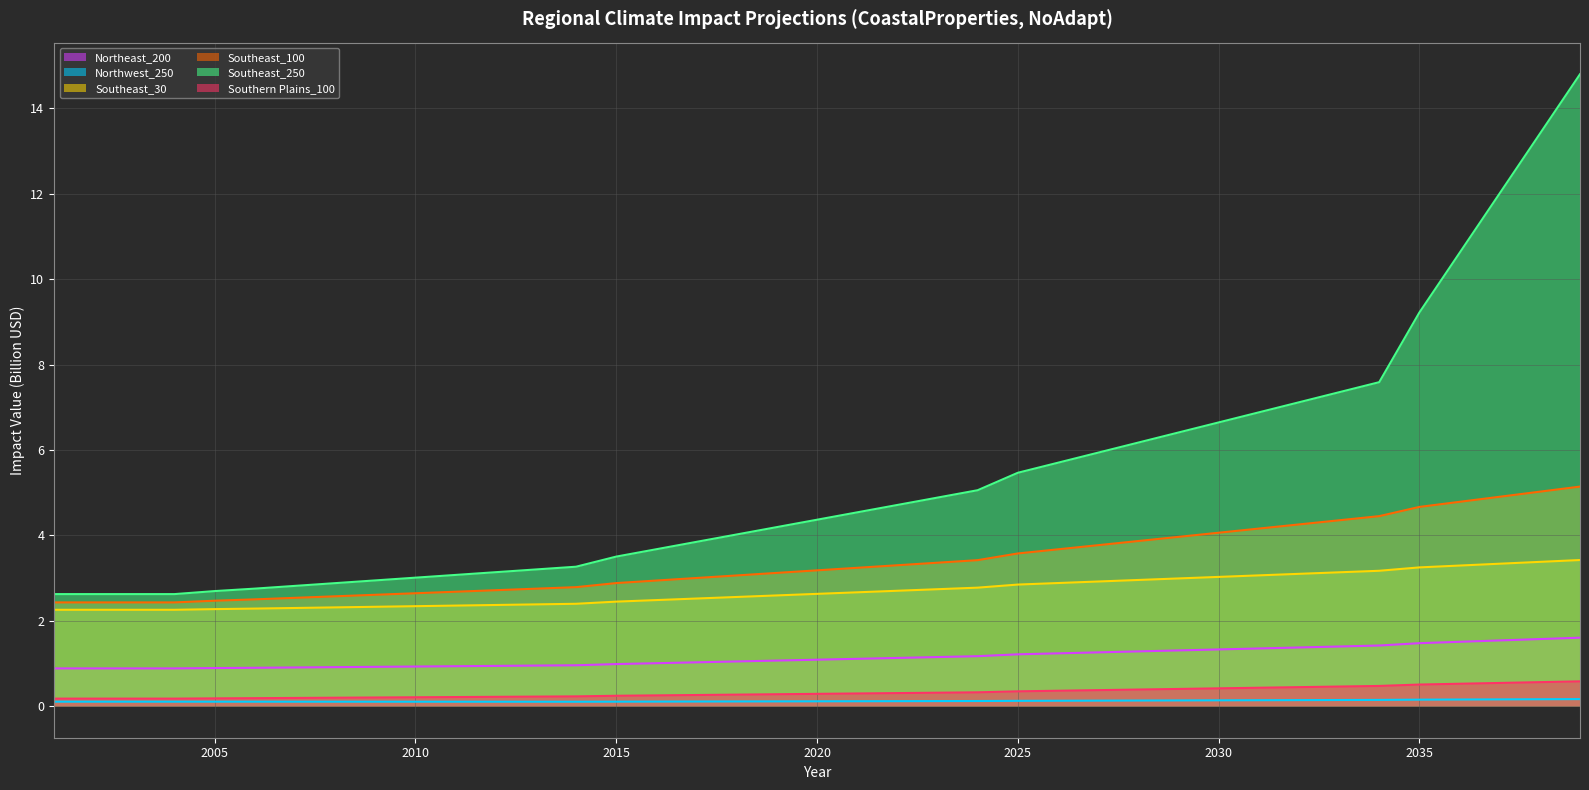

What is the average value of the Southeast_100 series?

3.4